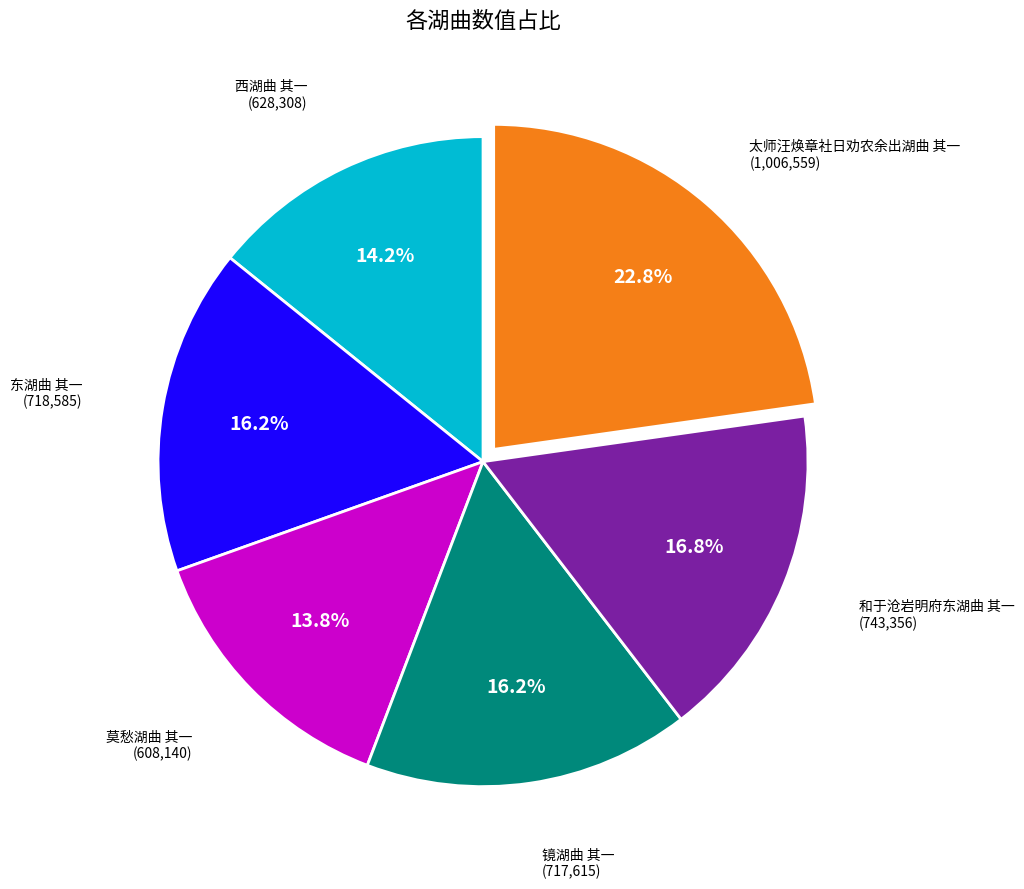

To the nearest percent, what is the difference between the largest and smallest slice percentages?

9%